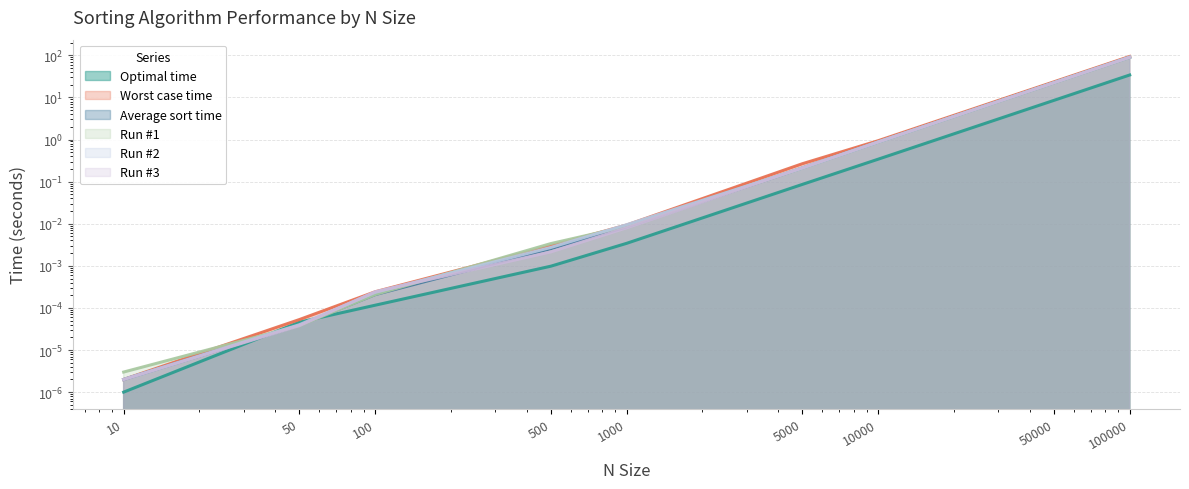

Count the number of categories in the chart.

9